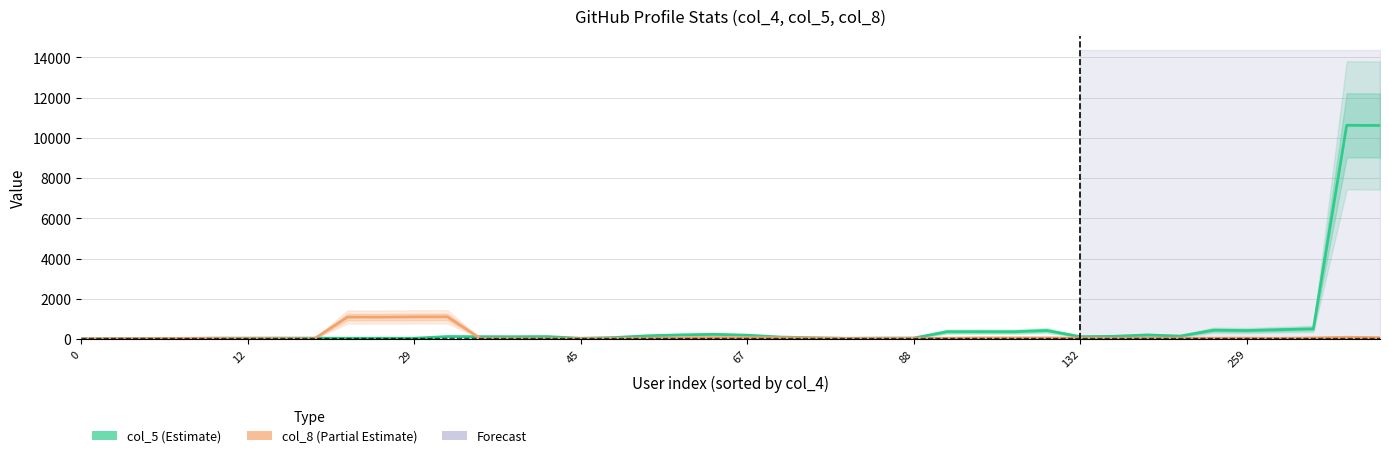

The value of col_5 (Estimate) at 132 is 181.1. True or false?

False